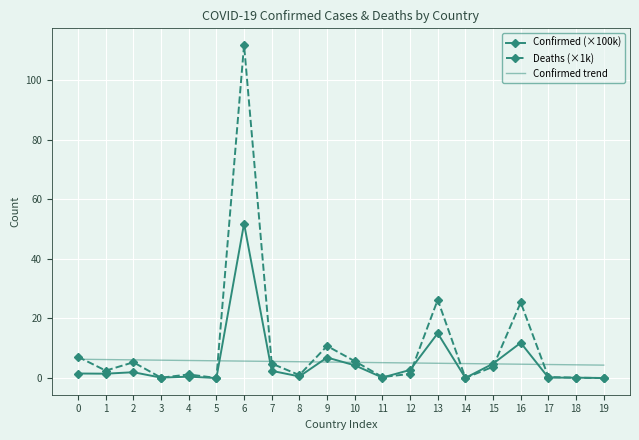

At which label does Confirmed (×100k) reach its peak?

6